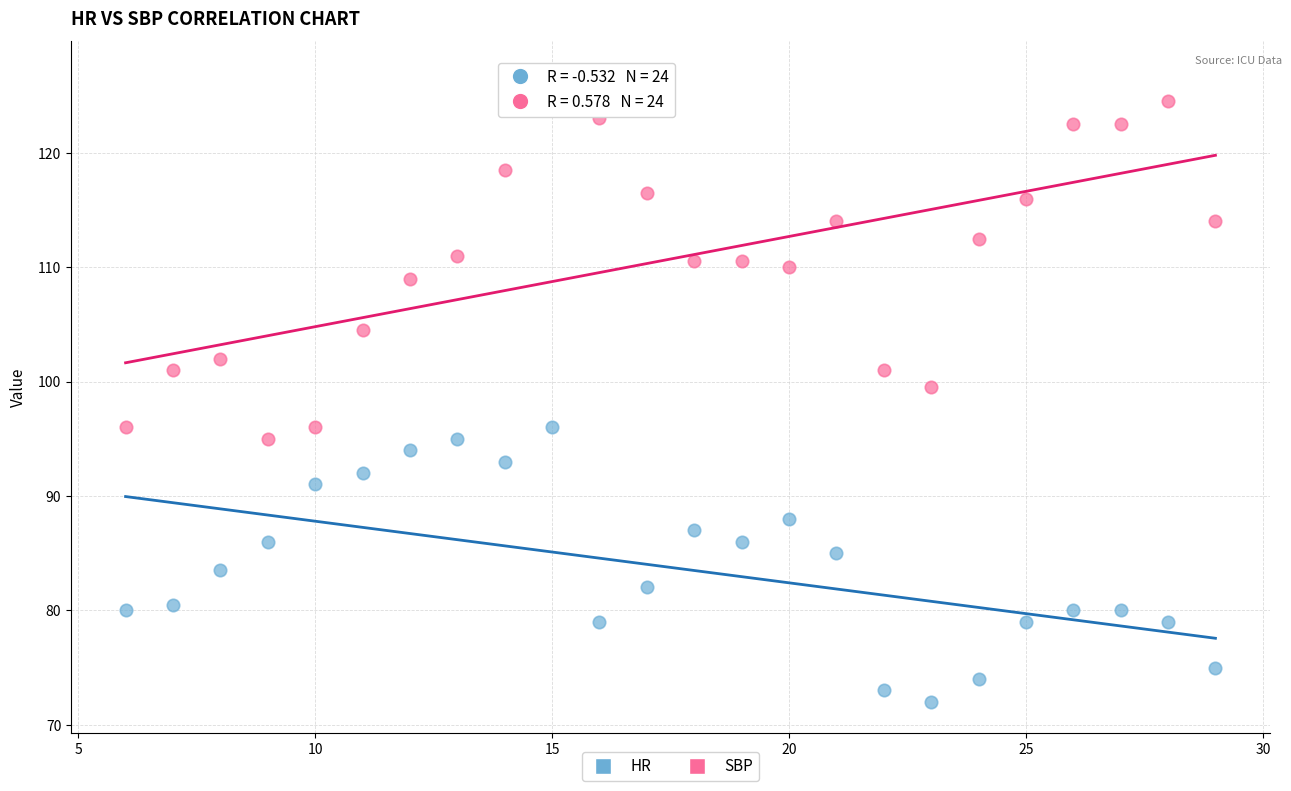

Which series contains the lowest Y value?

HR